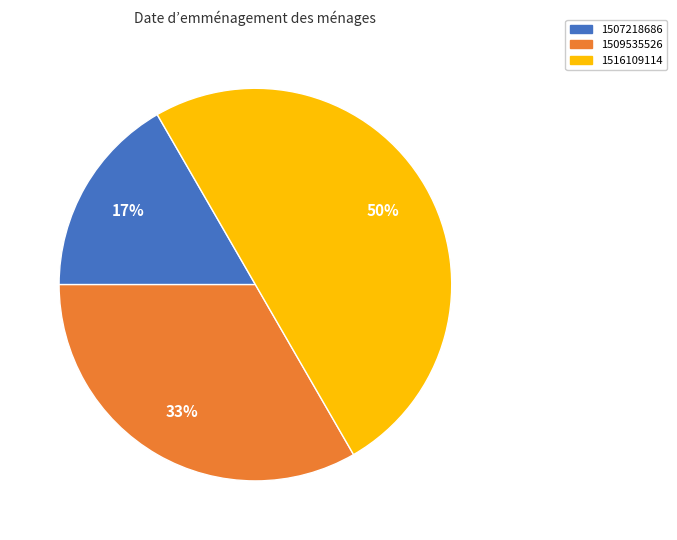

What is the smallest slice in the pie chart?

1507218686